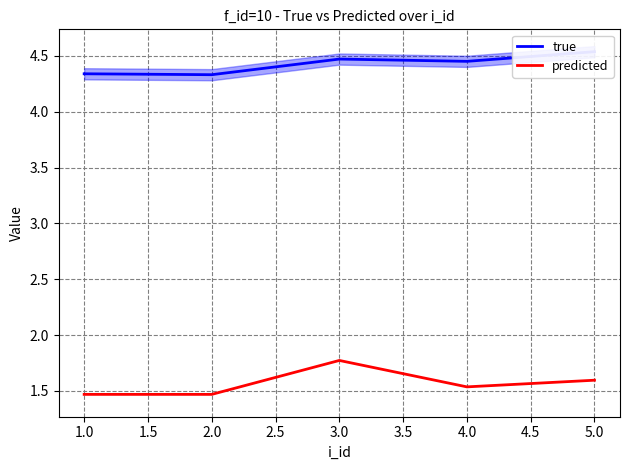

True or false: predicted and true cross at least once.

False